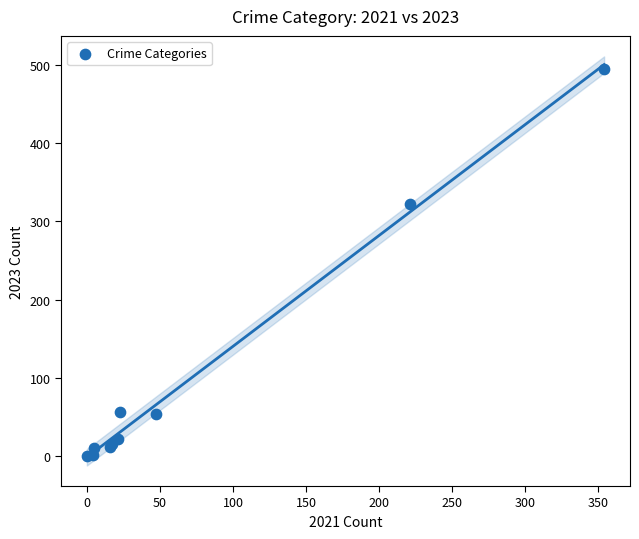

What Y value in the scatter plot is closest to 247?

322